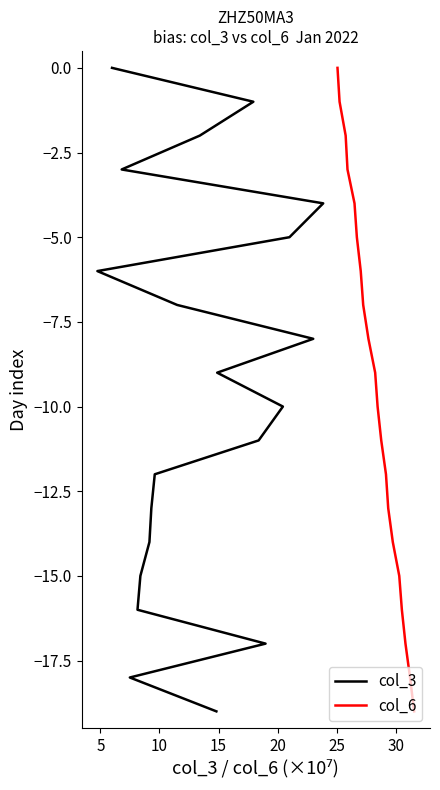

How many categories are shown in the chart?

20